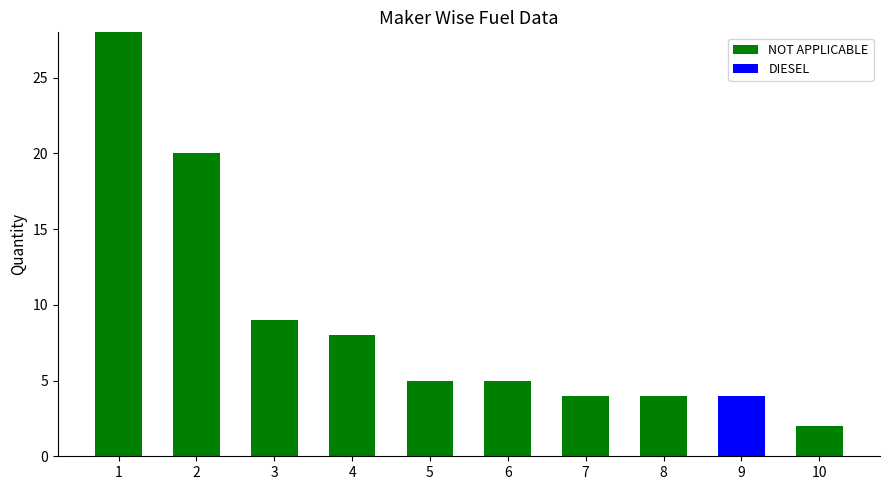

At which category is the sum across all series the highest?

1